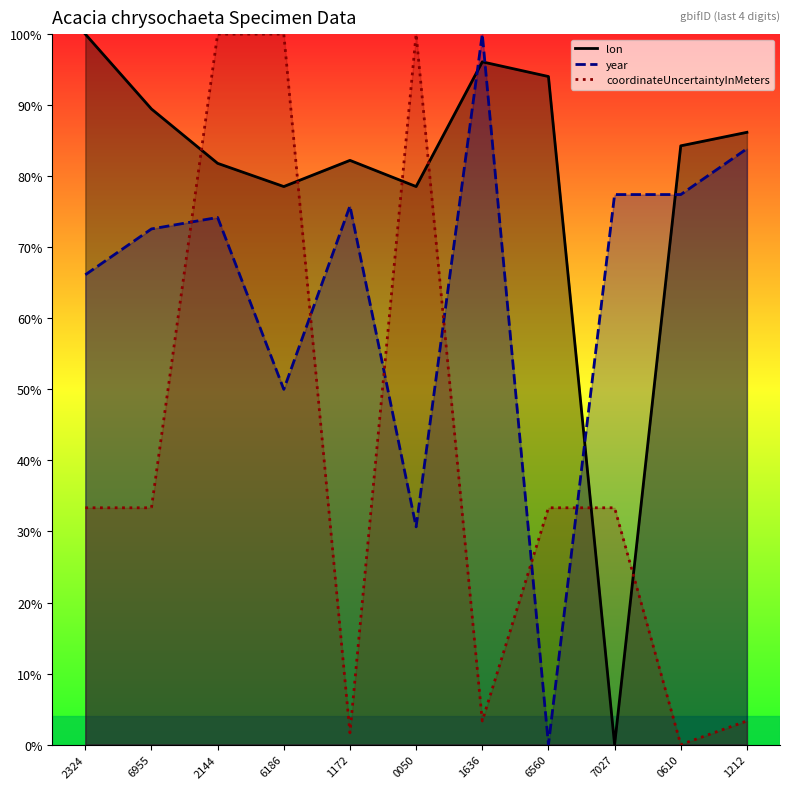

True or false: lon and coordinateUncertaintyInMeters intersect in this chart.

True